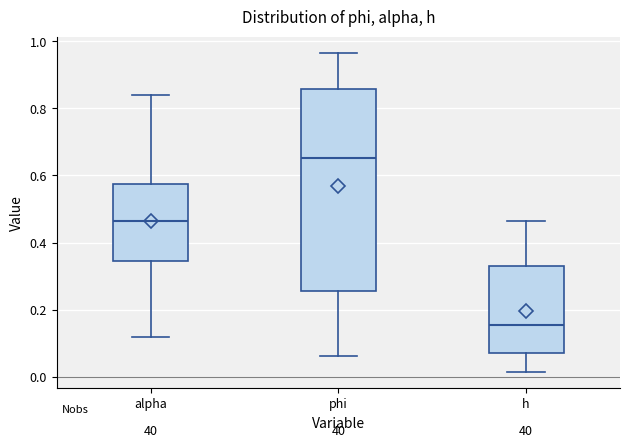

Comparing the boxes themselves (not the whiskers), which one is the tallest?

phi